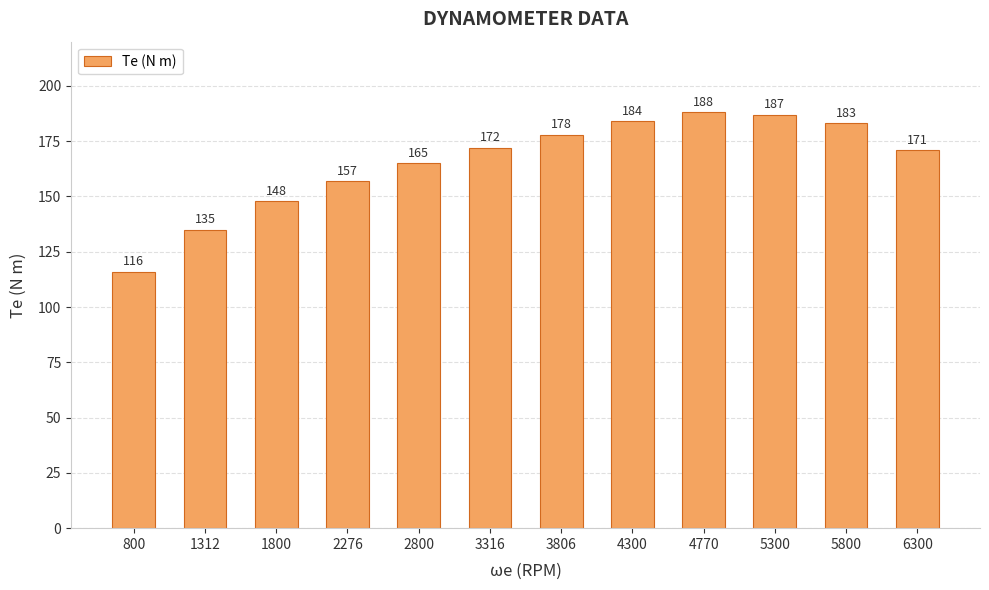

How many data points are less than 172?

6